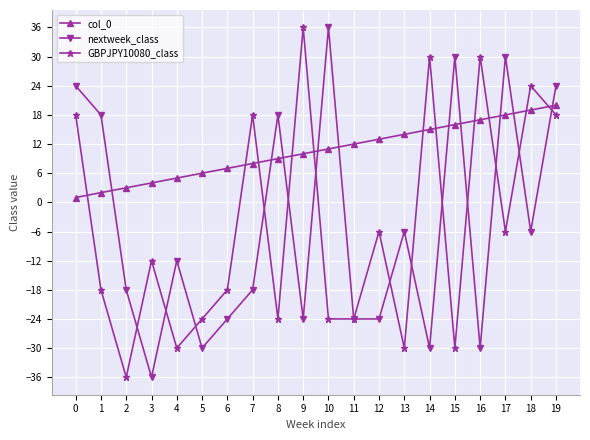

How many values in the nextweek_class series exceed -12?

9